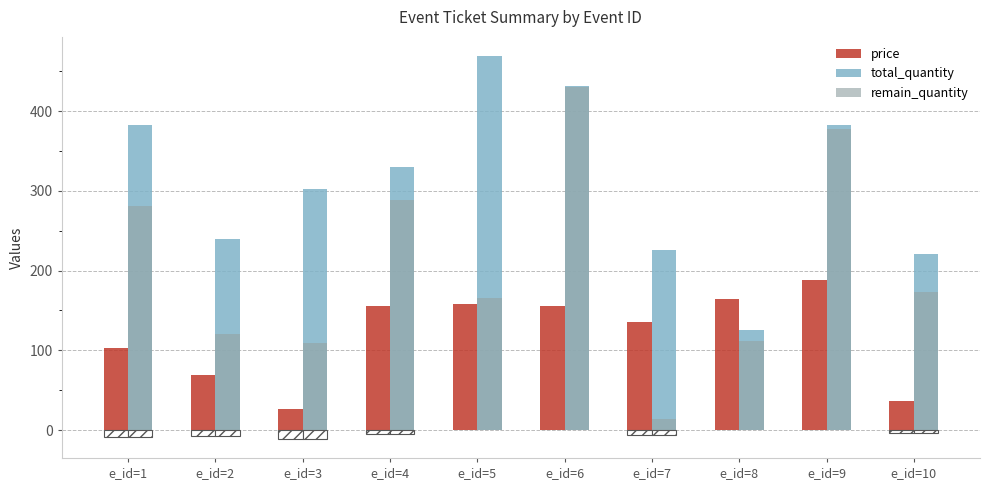

How many groups of bars are there?

10